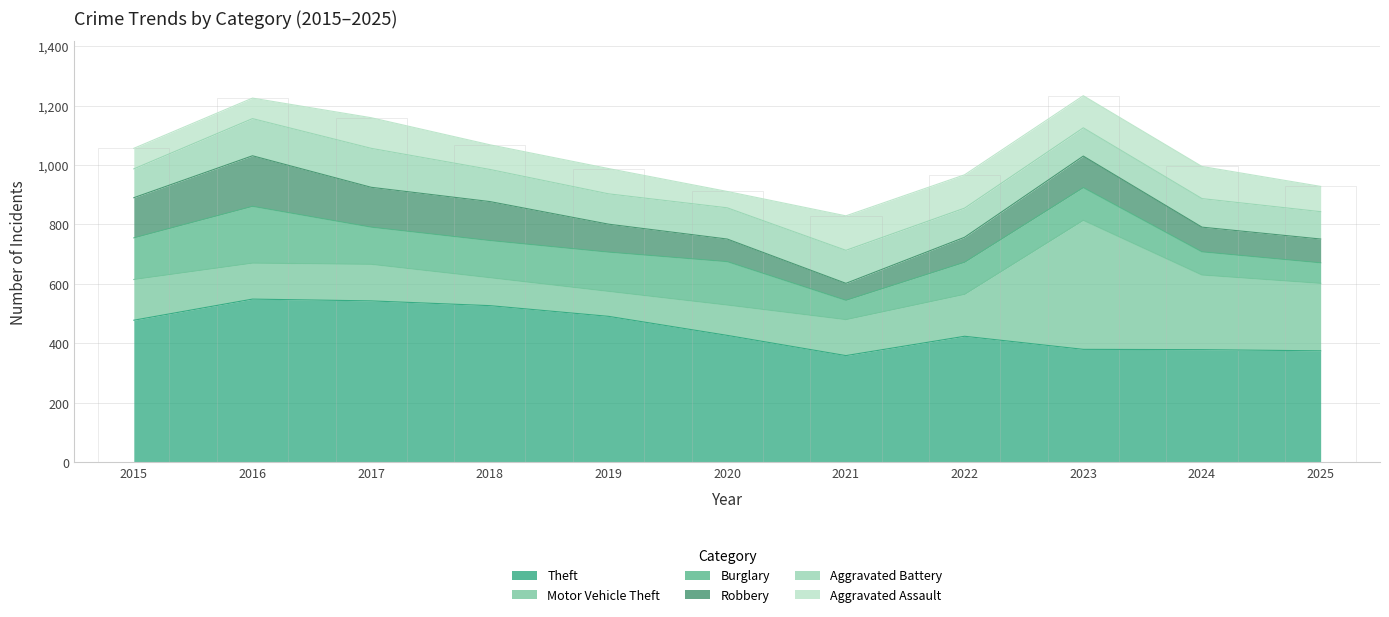

The Burglary series shows 110 at 2023. True or false?

True